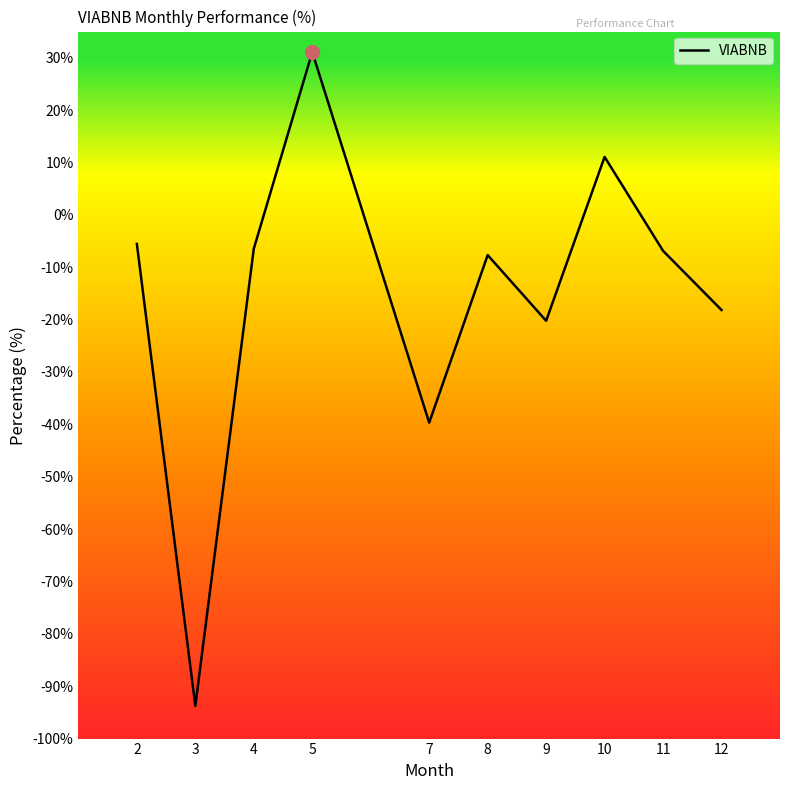

At which label does the data first exceed -6?

2